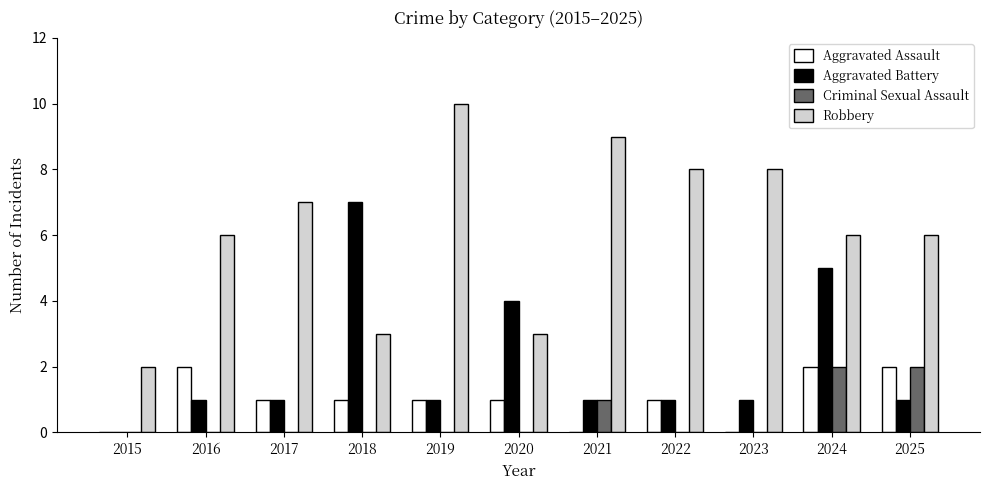

What is the difference between the Aggravated Battery values at 2024 and 2015?

5